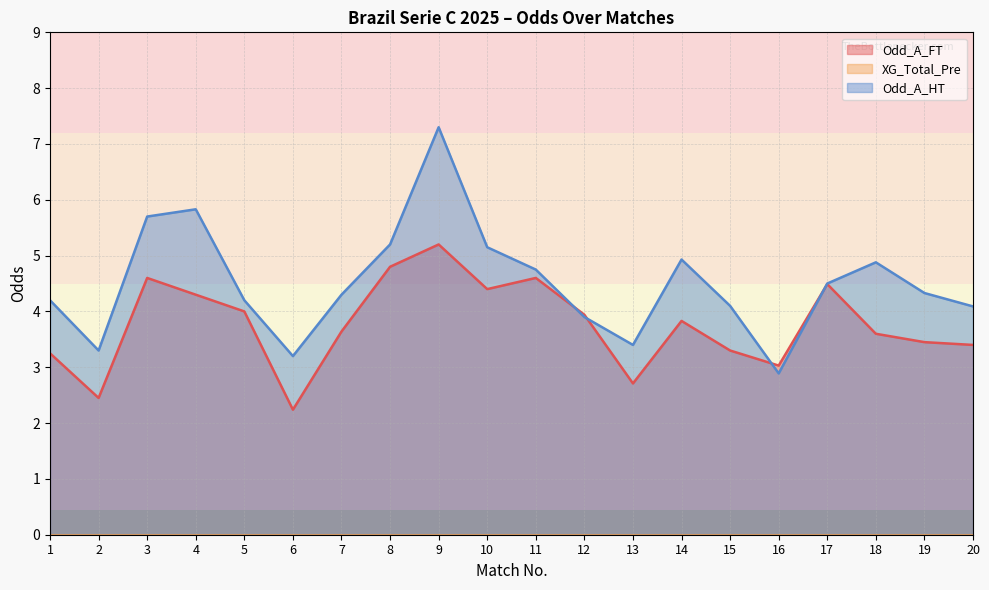

Between 14 and 1, which is larger?

14